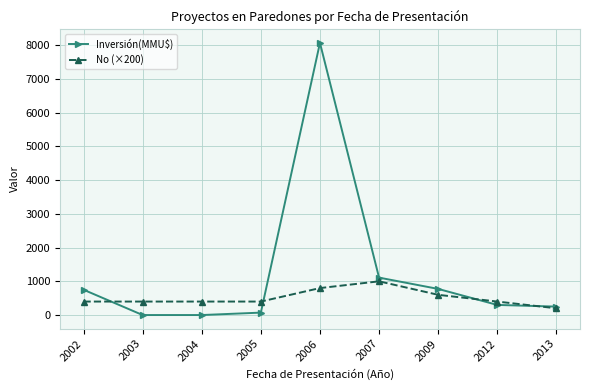

True or false: Inversión(MMU$) and No (×200) intersect in this chart.

True